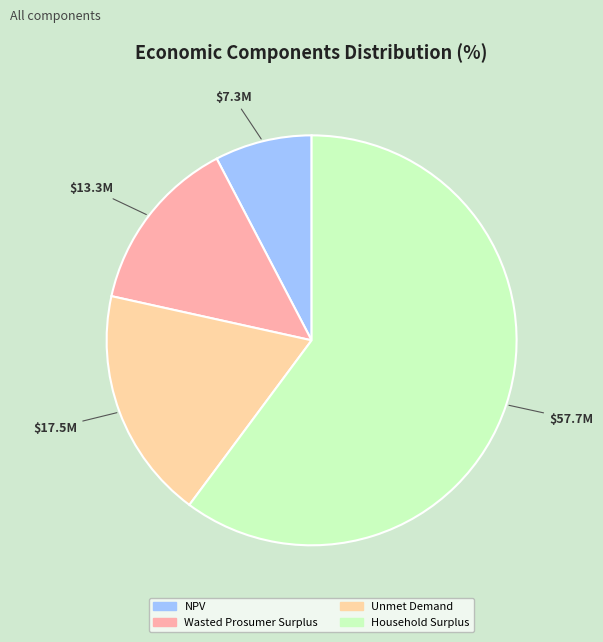

Does Wasted Prosumer Surplus represent more than half of the total?

No